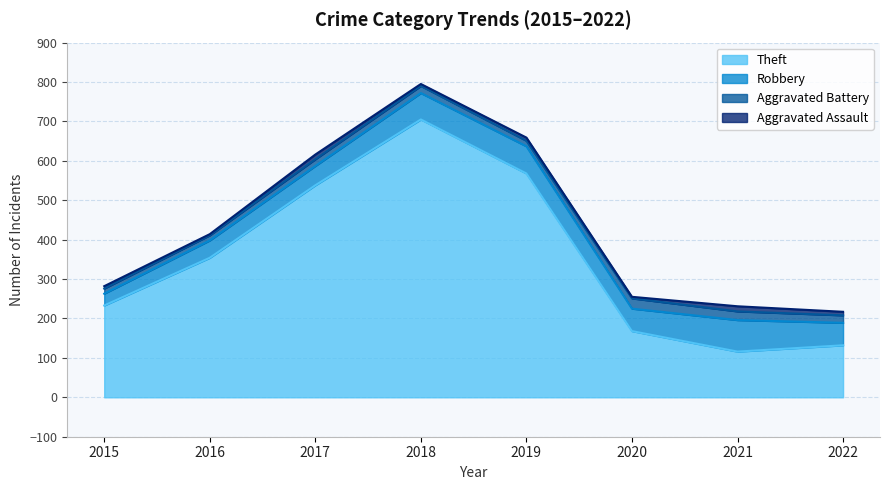

Which series has the widest spread of values?

Theft